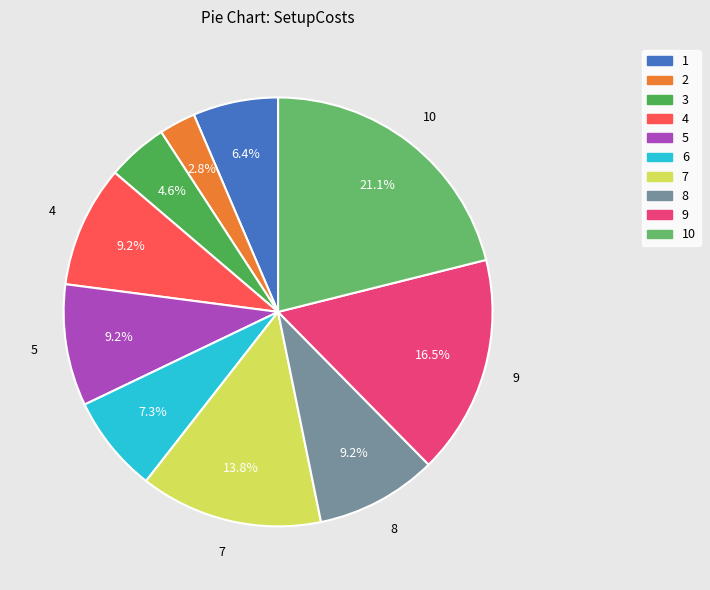

True or false: 4 accounts for 9% of the total.

True